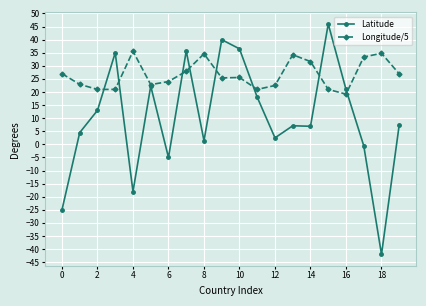

Which series has the largest total across all categories?

Longitude/5